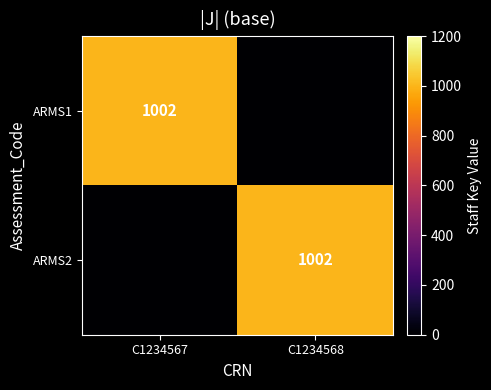

The value of ARMS2 at C1234568 is 1002. True or false?

True